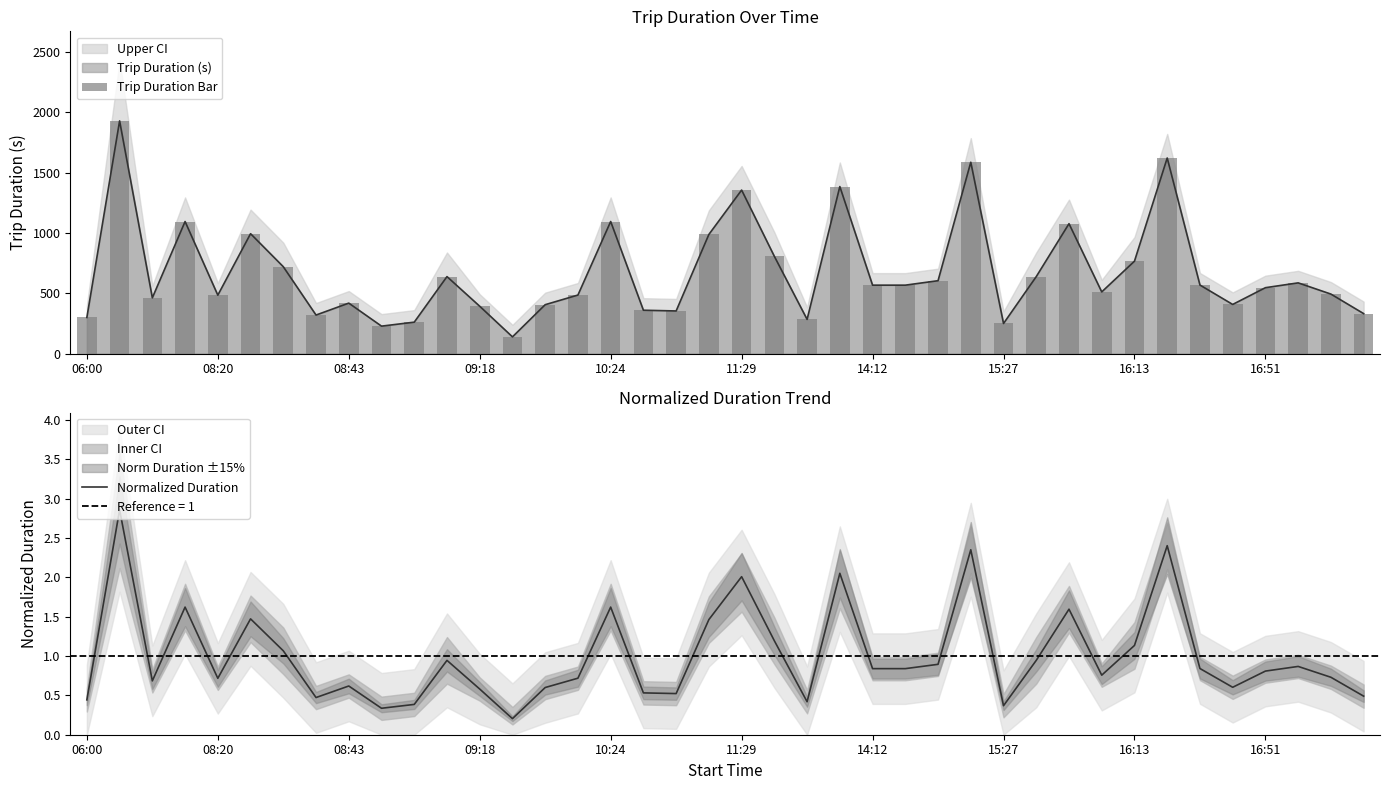

The Normalized Duration series shows 2.0 at 16:13. True or false?

False